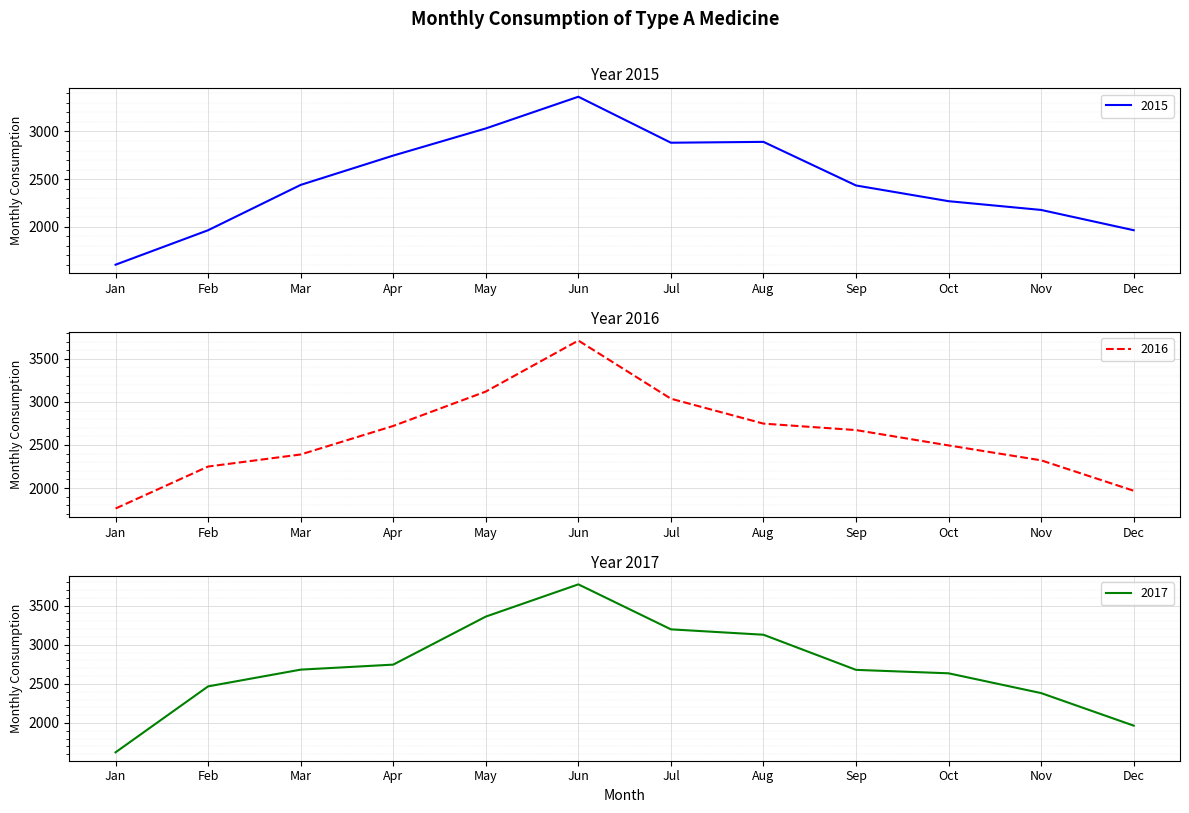

How many values in the 2017 series are below 2682?

6